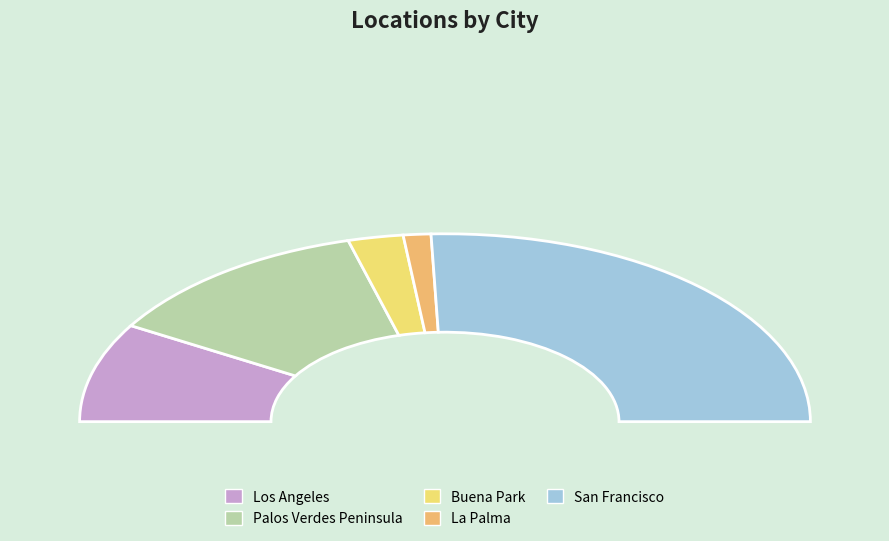

Which category has the biggest portion of the pie?

San Francisco